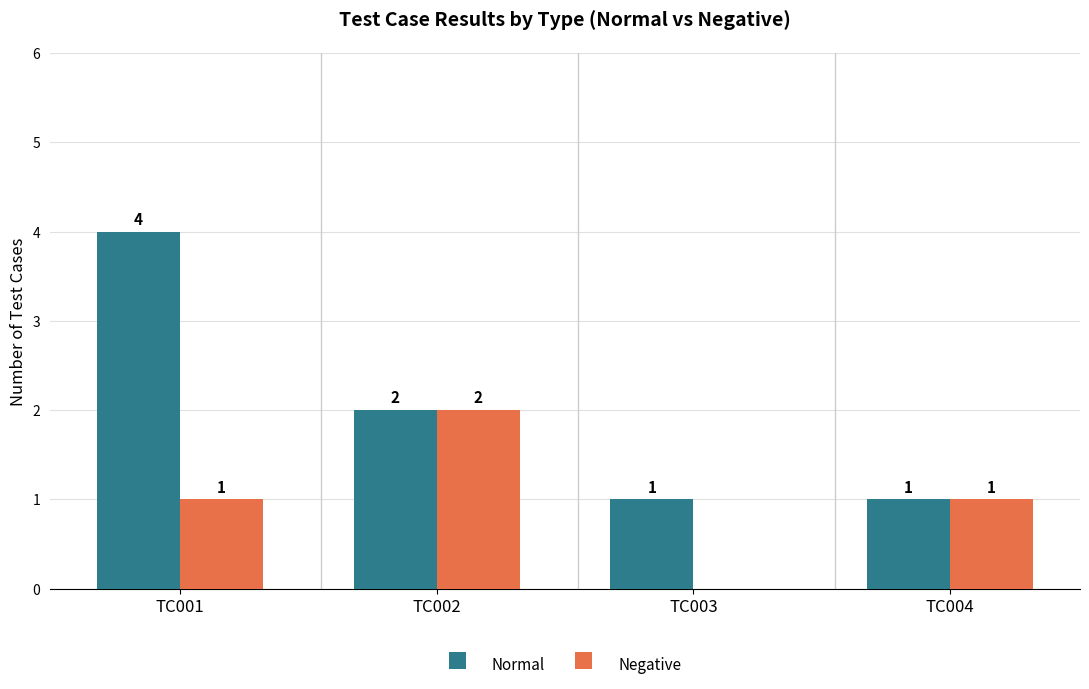

Where does the Normal series first go above 2?

TC001